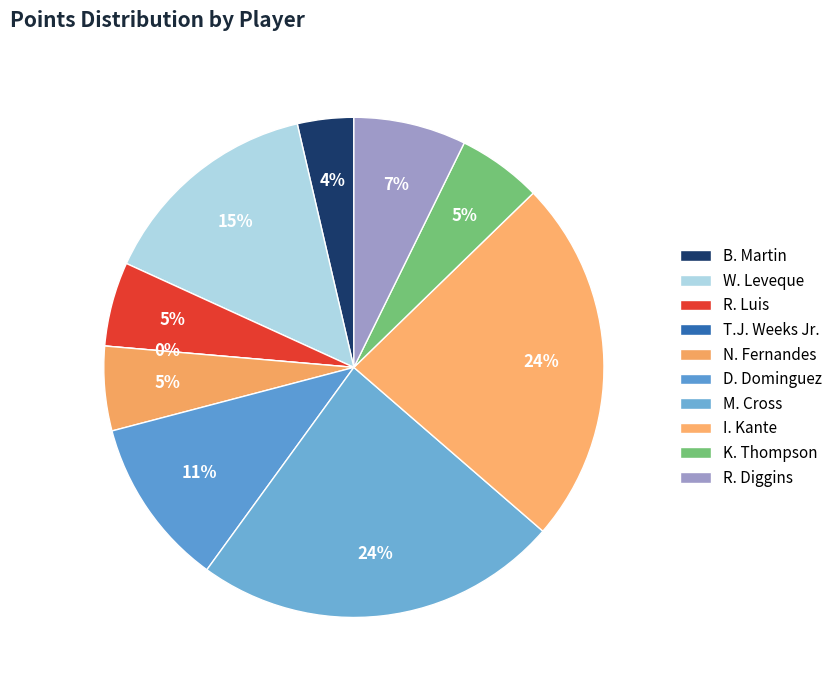

Which slice is the smallest?

T.J. Weeks Jr.